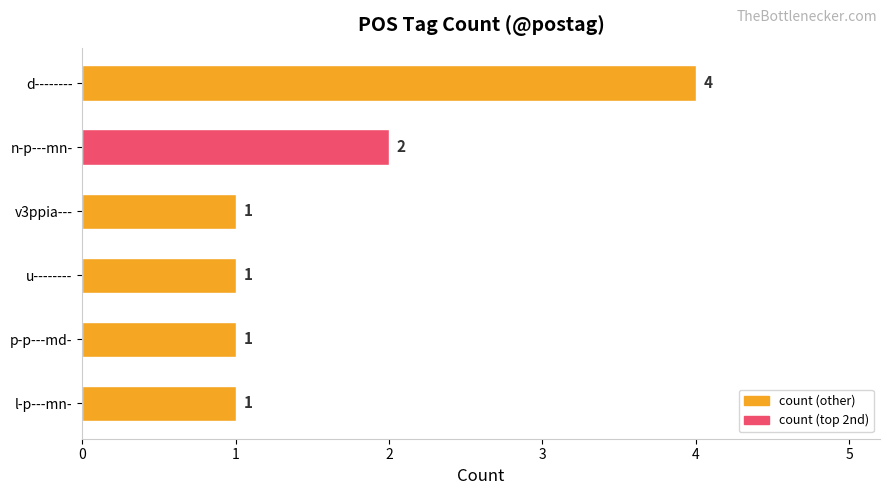

Between v3ppia--- and n-p---mn-, which is larger?

n-p---mn-